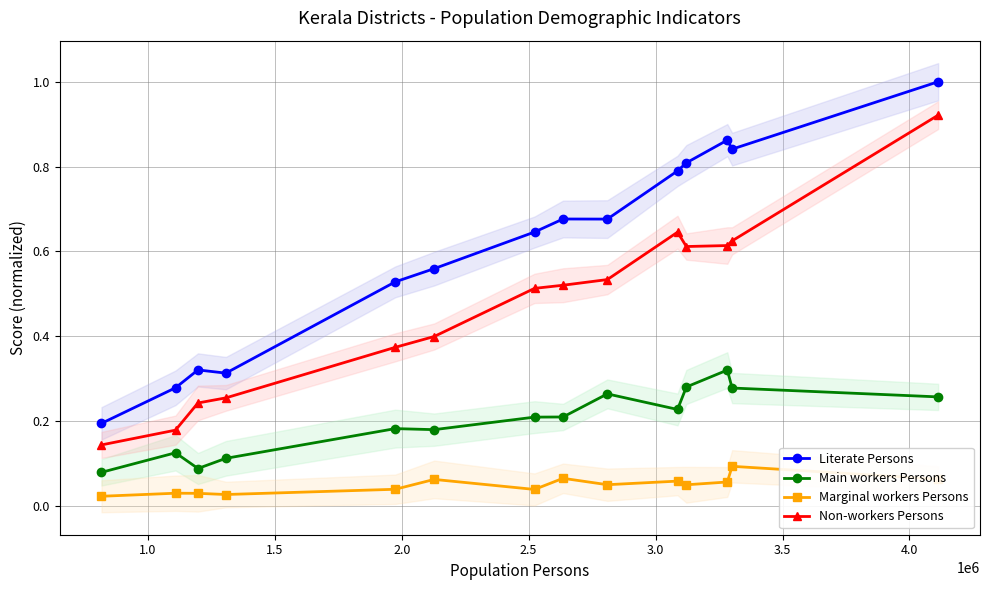

Between 4.5 and 4.0, which is larger?

4.0